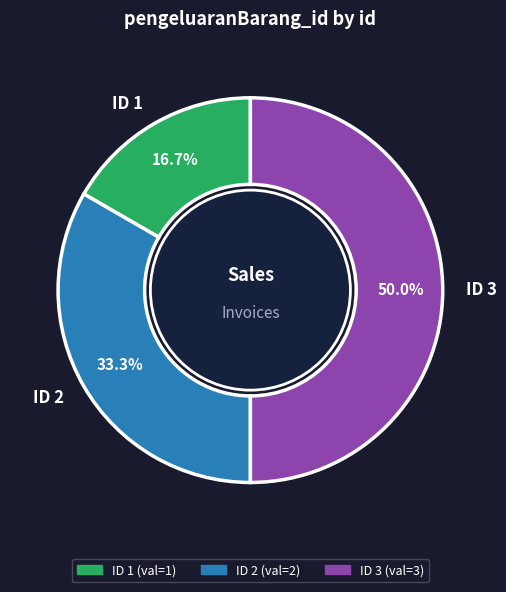

Combined, do ID 3 and ID 2 account for over 50%?

Yes